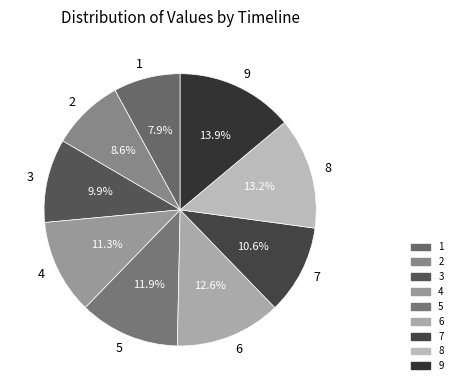

Rank the categories by value from highest to lowest.

9, 8, 6, 5, 4, 7, 3, 2, 1